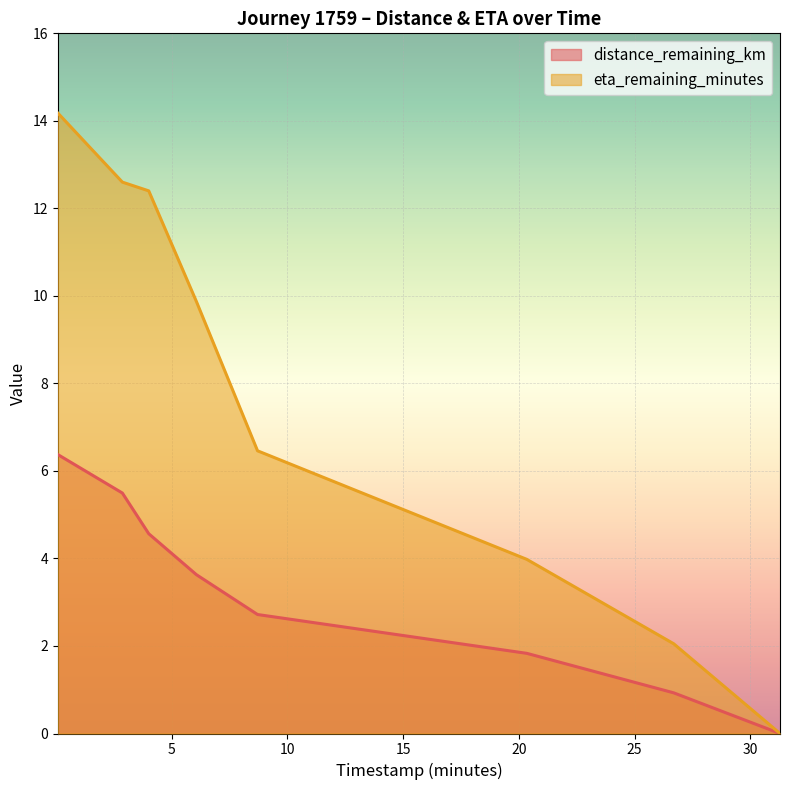

What is the sum of the eta_remaining_minutes values at 20.34 and 2.87?

16.6